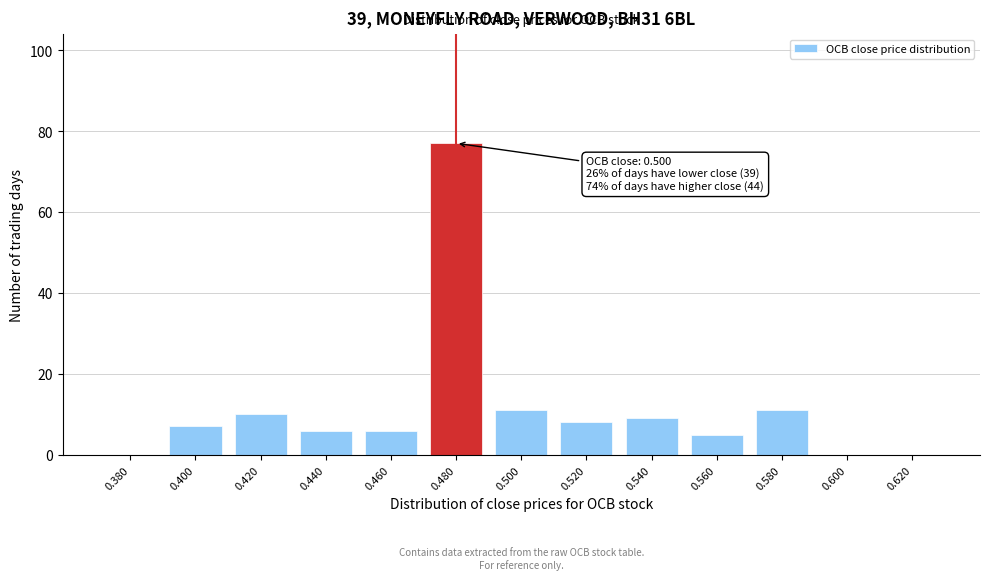

Reading right to left, list all the values displayed in this chart.

0.620=0	0.600=0	0.580=11	0.560=5	0.540=9	0.520=8	0.500=11	0.480=77	0.460=6	0.440=6	0.420=10	0.400=7	0.380=0